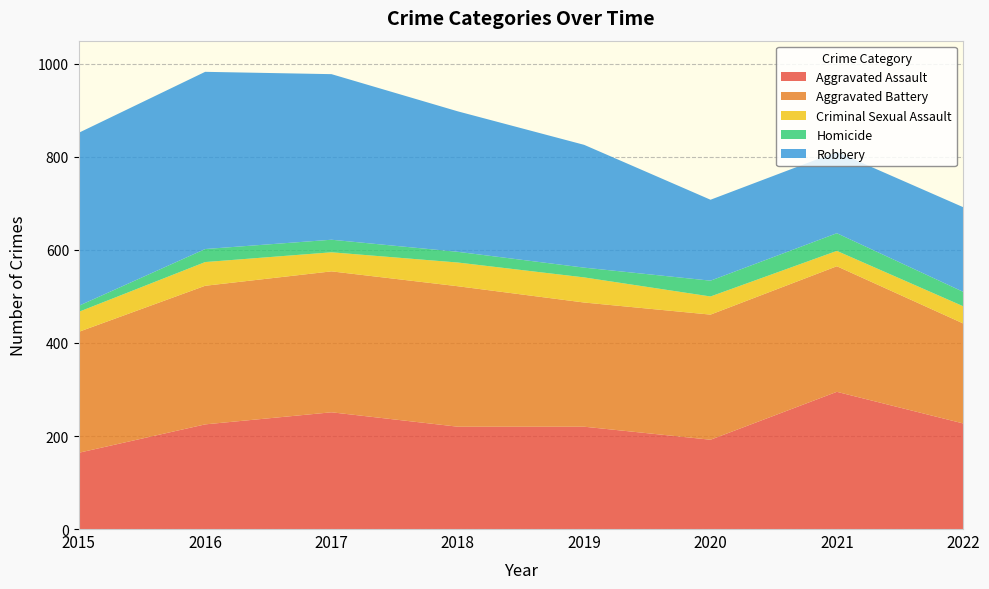

Reading left to right, what are all the values shown in this chart?

Aggravated Assault: 164	225	251	220	220	192	295	227
Aggravated Battery: 260	298	303	302	267	269	270	215
Criminal Sexual Assault: 43	51	41	51	54	39	33	37
Homicide: 13	28	27	23	21	34	38	31
Robbery: 372	381	356	302	264	174	175	182